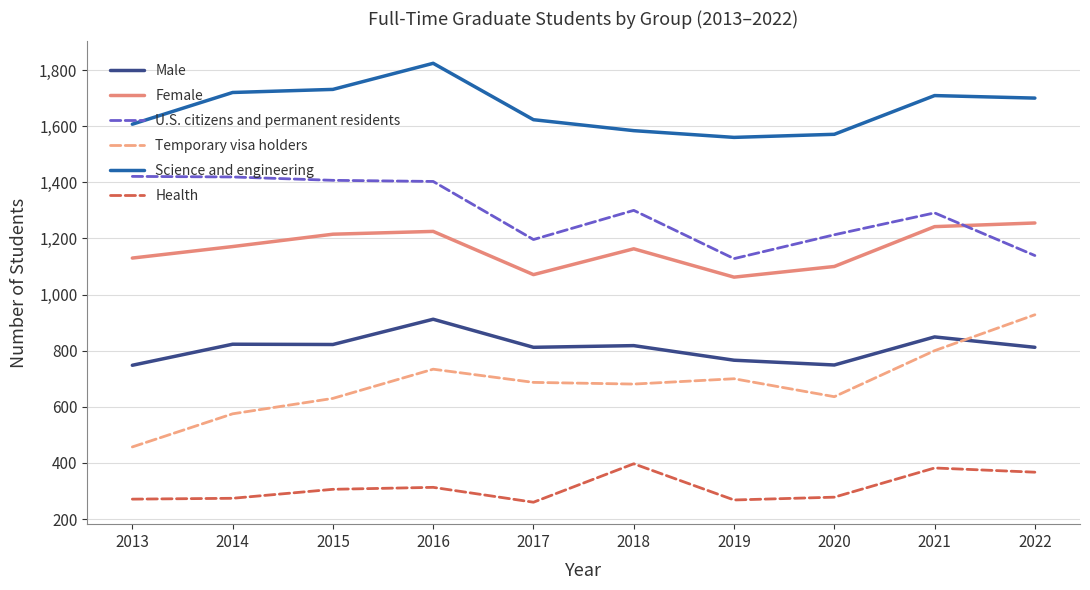

Rank the series by their maximum value, from highest to lowest.

Science and engineering, U.S. citizens and permanent residents, Female, Temporary visa holders, Male, Health